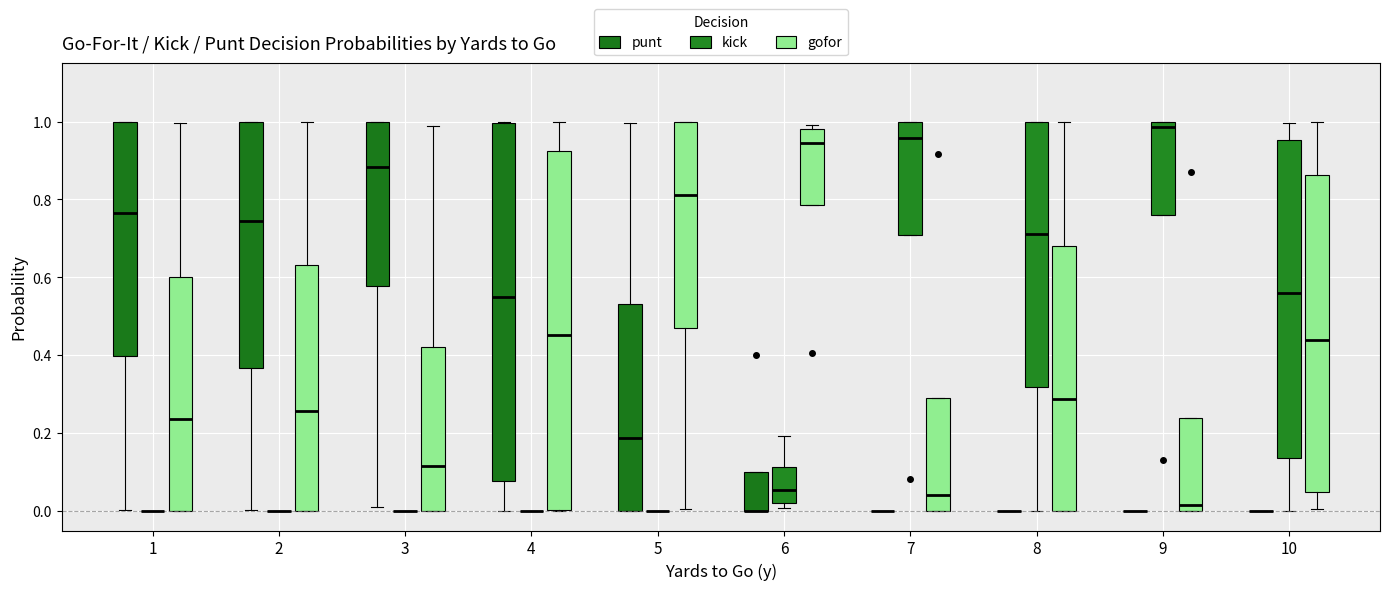

Where does the upper whisker of the box for 6 (kick) end on the y-axis? The values are not printed on the chart, so give them approximately, as read against the axis.

0.20